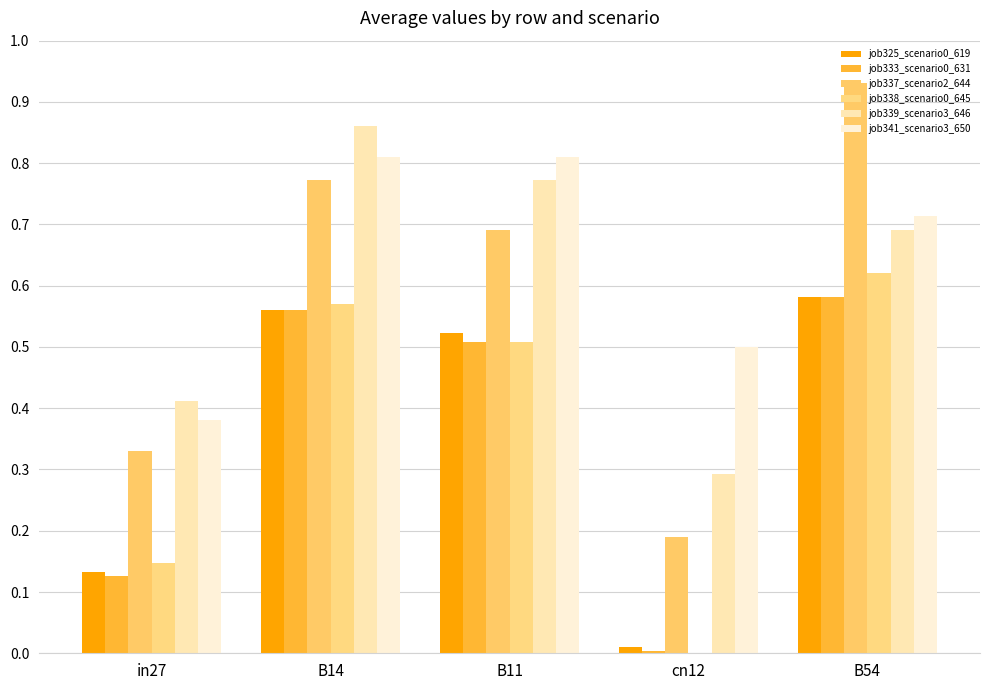

Which series has the largest range (max minus min)?

job337_scenario2_644